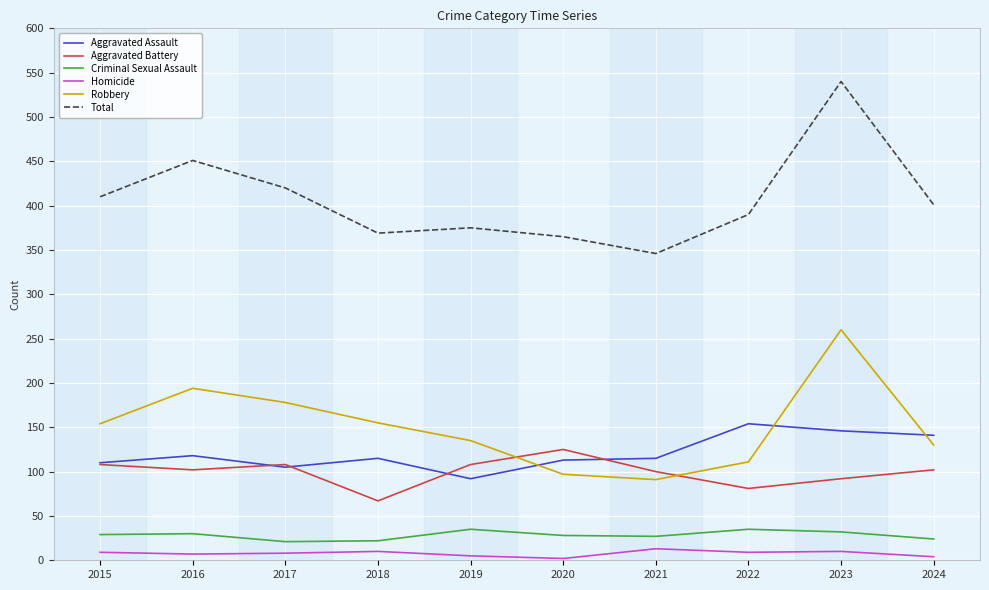

At which category is the sum across all series the highest?

2023